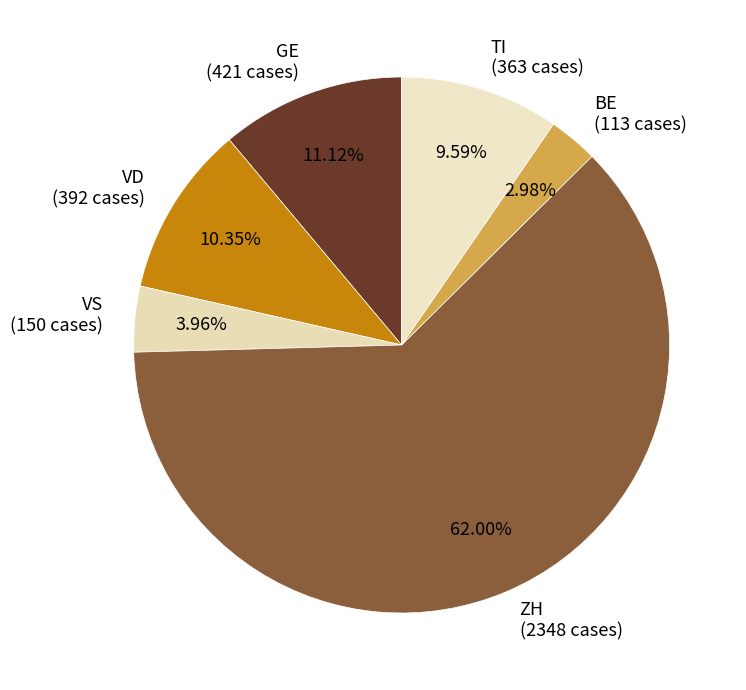

Which has a higher value, VS (150 cases) or GE (421 cases)?

GE (421 cases)